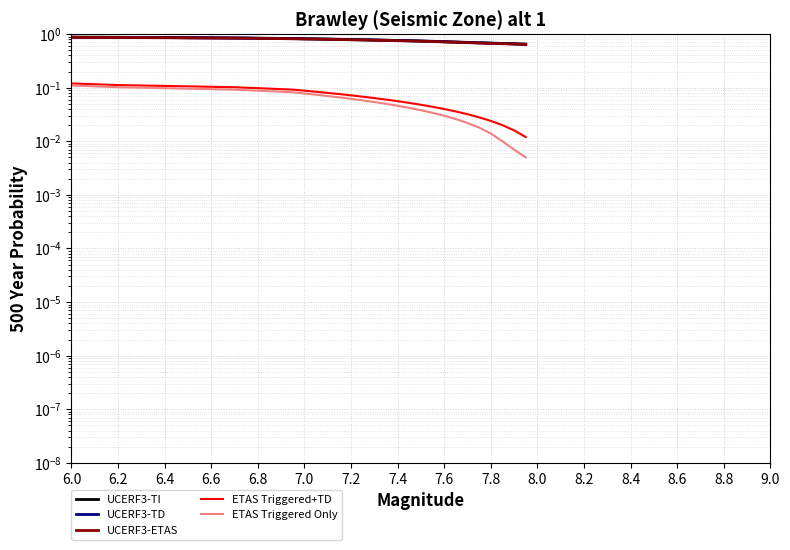

Which series has the largest total across all categories?

UCERF3-TI